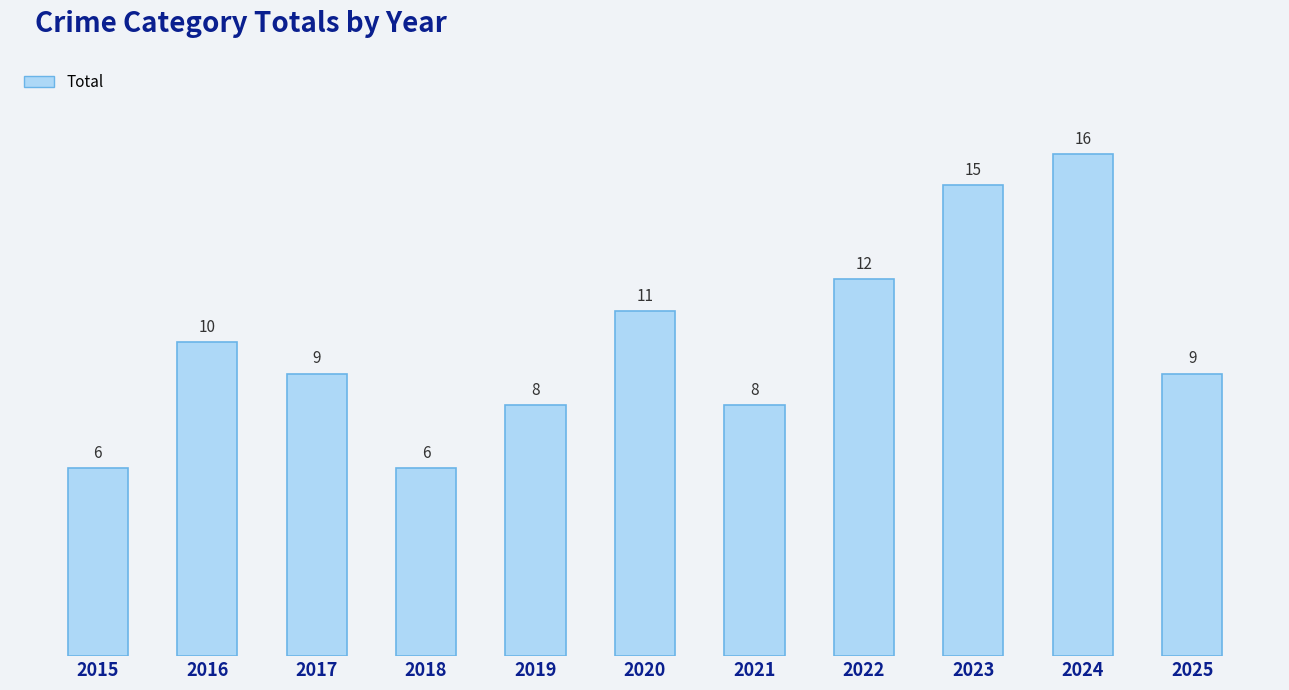

True or false: the data shows 6 at 2018.

True